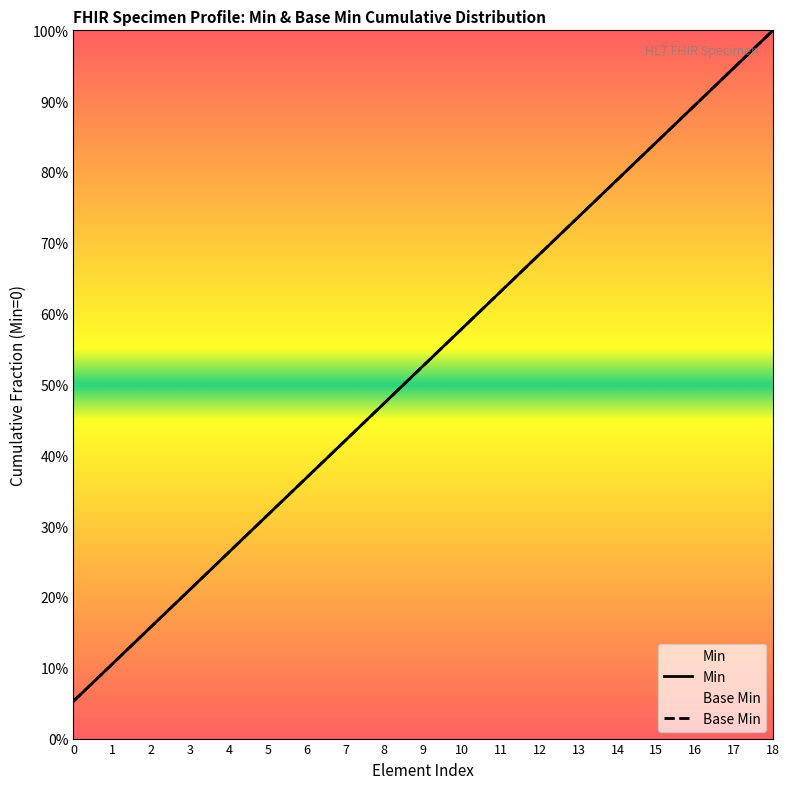

What is the approximate value of Min at 9?

0.5